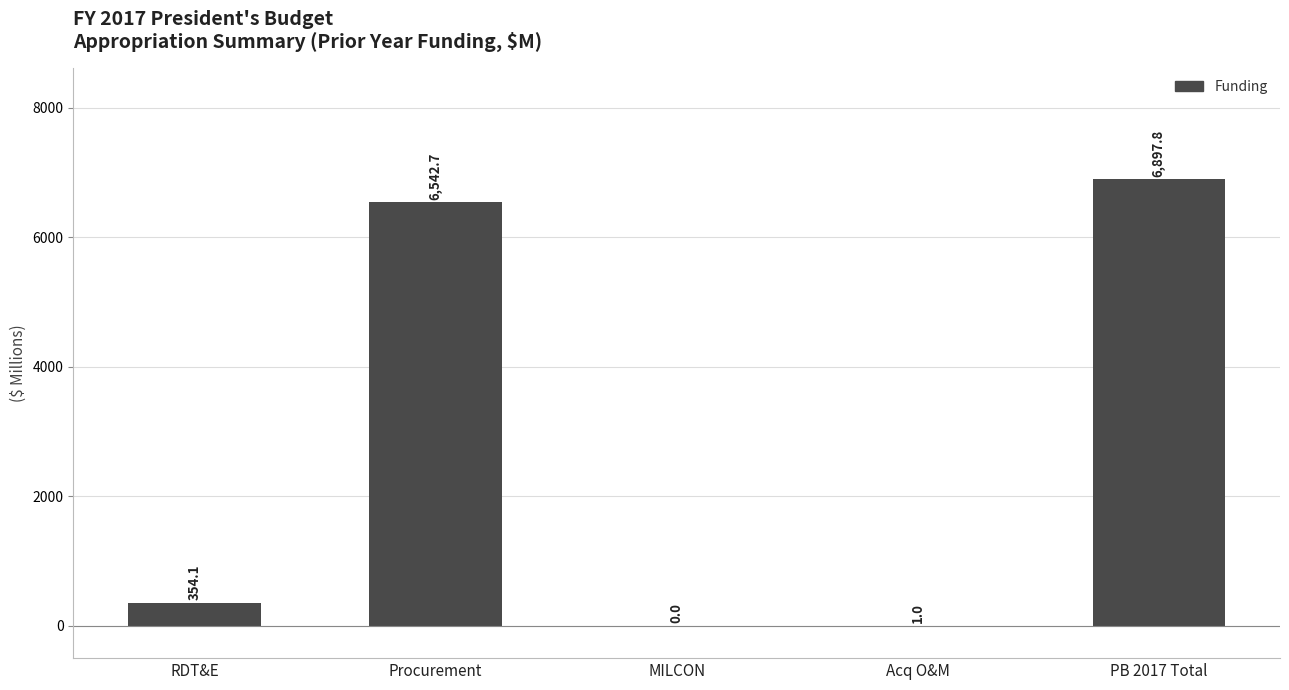

Reading right to left, extract all data points from this chart.

6897.8	1.0	0.0	6542.7	354.1